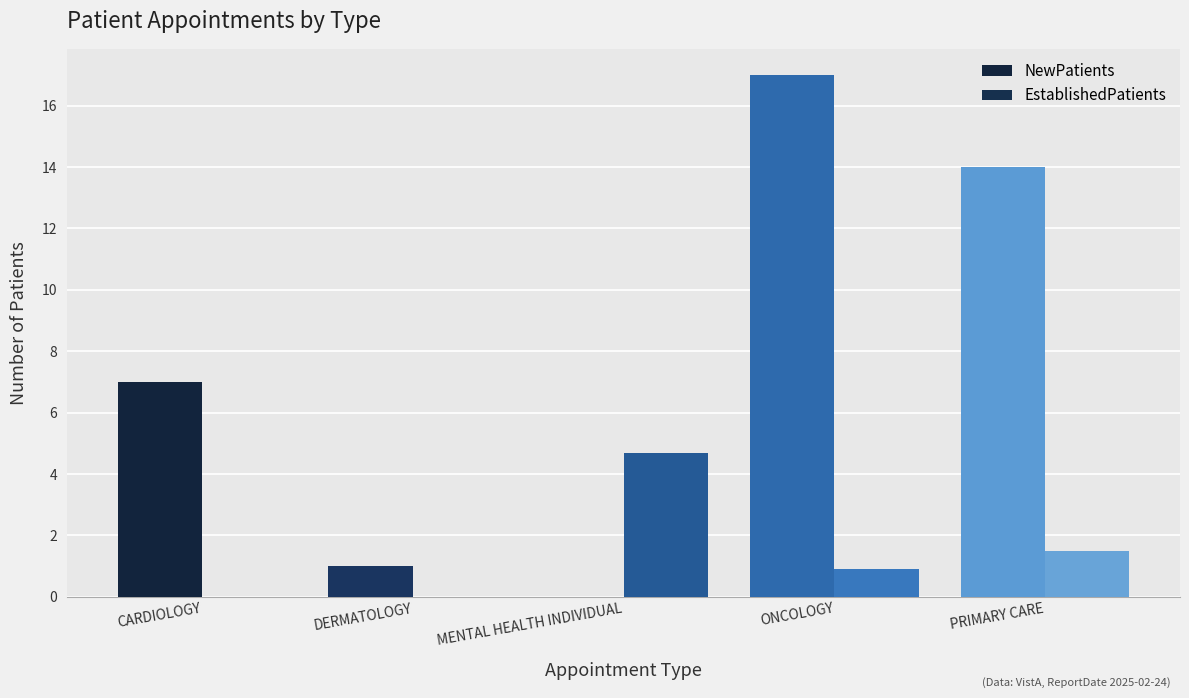

What is the difference between the maximum and second lowest values in the EstablishedPatients series?

4.7